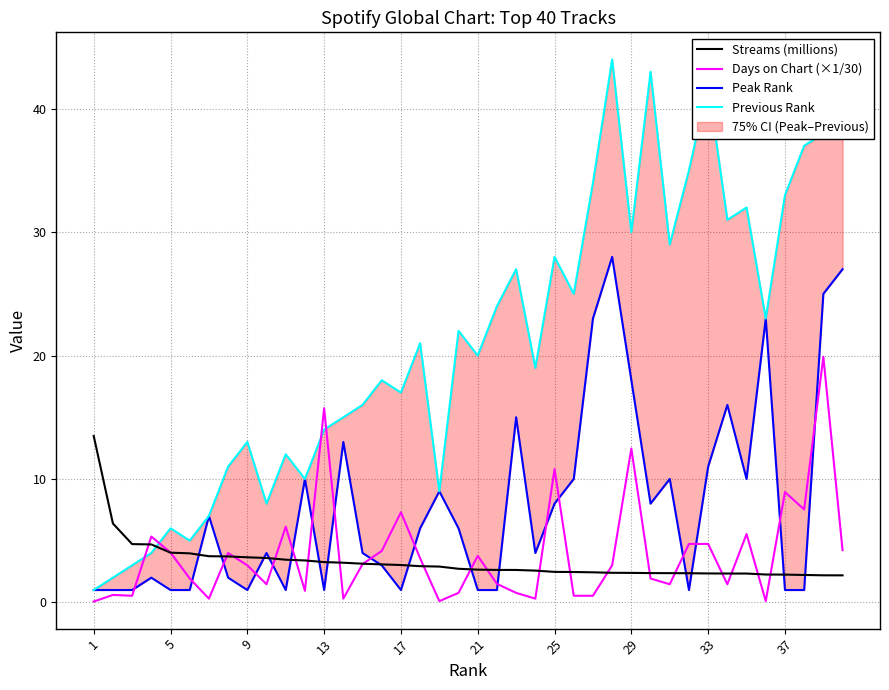

What is the minimum value for Streams (millions)?

2.2